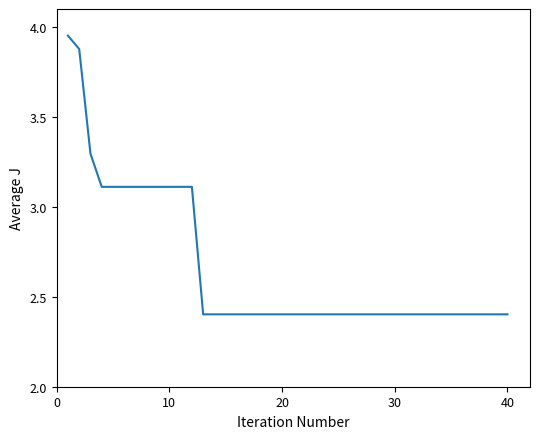

Count the number of data series in this chart.

1